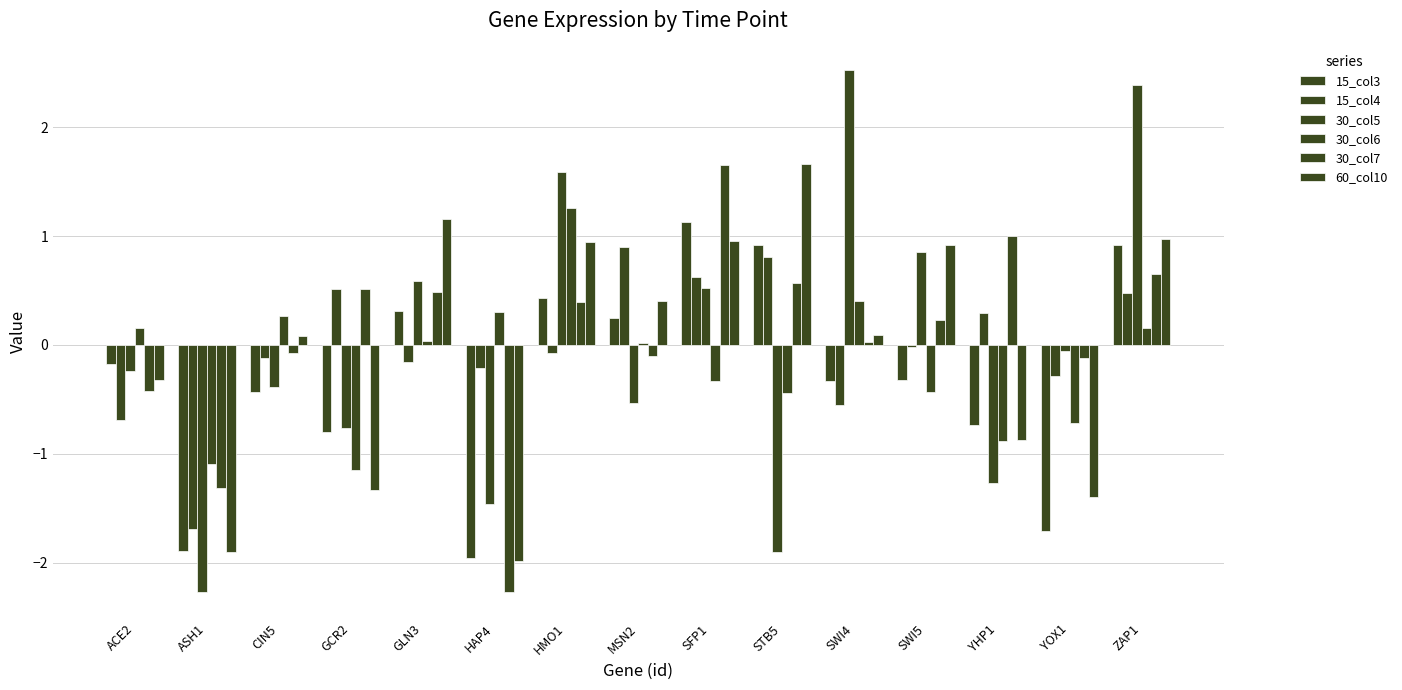

How many bars are there in total?

90